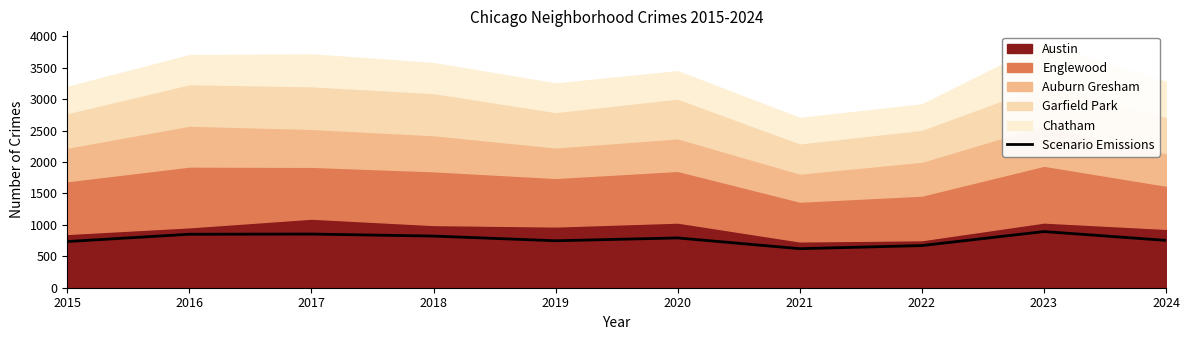

How many points are higher than both their immediate neighbors (excluding endpoints)?

3